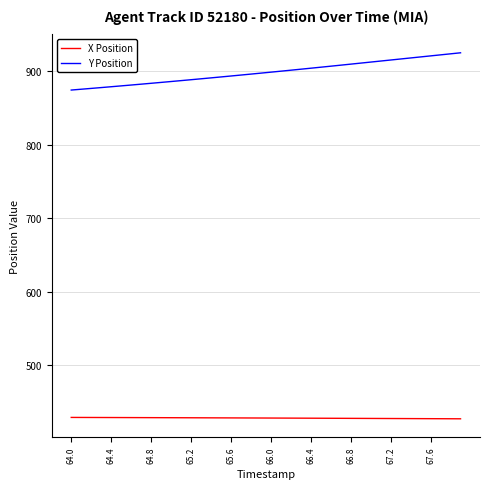

Which series has the largest total across all categories?

Y Position